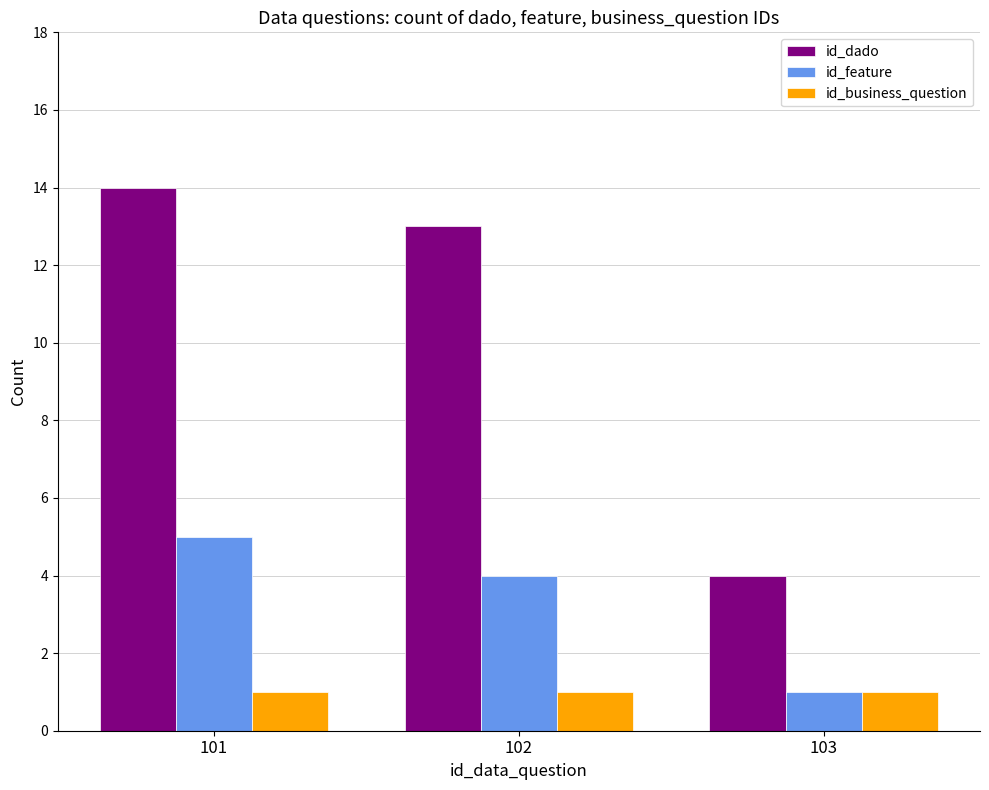

Reading left to right, transcribe all the data shown in this chart.

id_dado: 101=14	102=13	103=4
id_feature: 101=5	102=4	103=1
id_business_question: 101=1	102=1	103=1